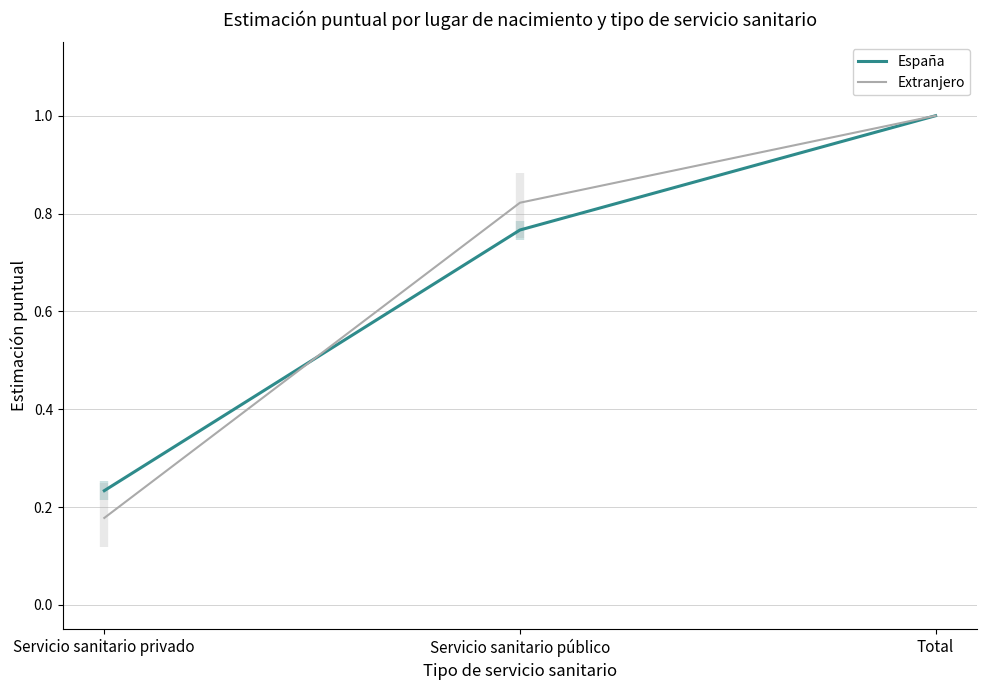

What is the sum of the España values at Servicio sanitario público and Total?

1.8